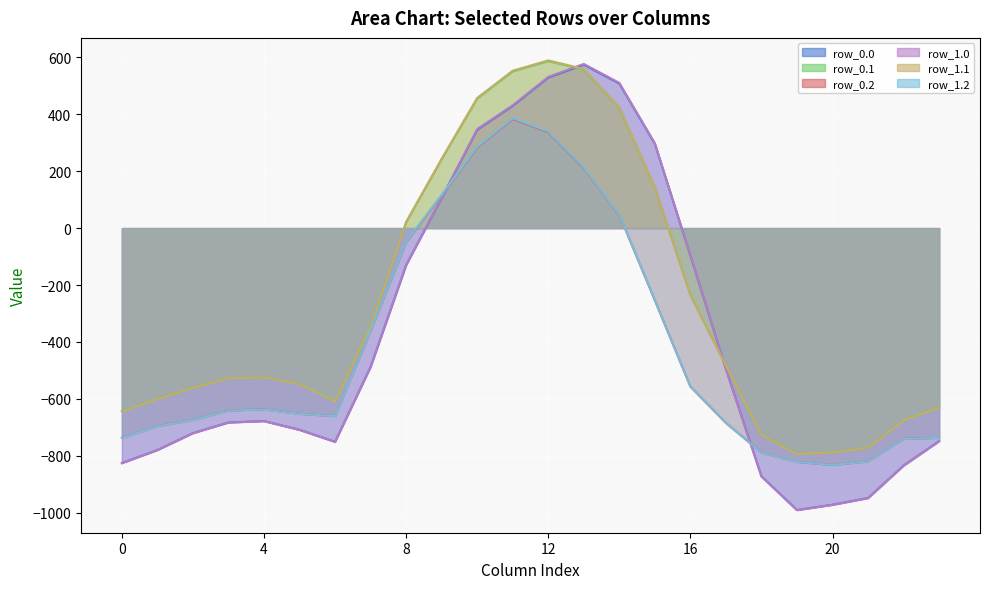

List the series in order of their peak value, lowest first.

row_0.2, row_1.2, row_0.0, row_1.0, row_0.1, row_1.1